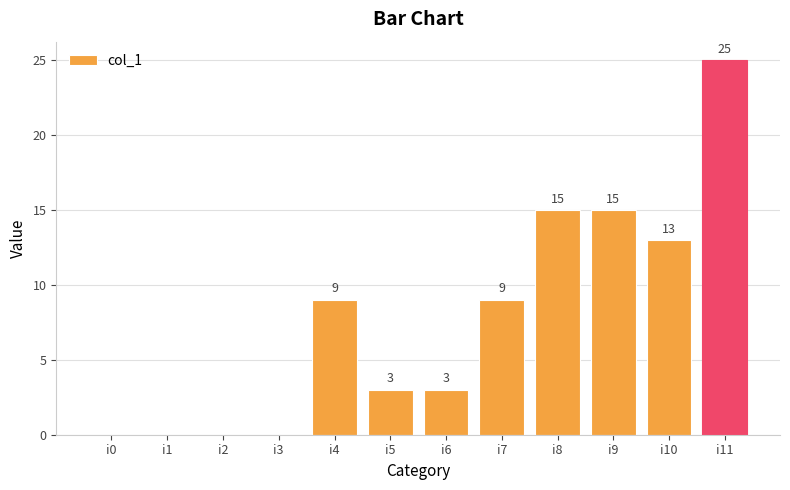

What is the change in value from i3 to i9?

+15